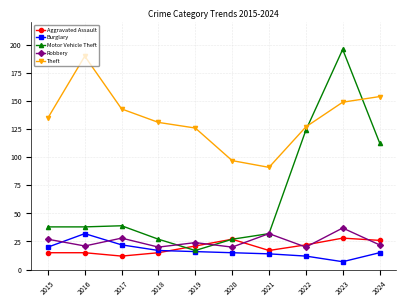

What value does the Theft series have at 2020?

97